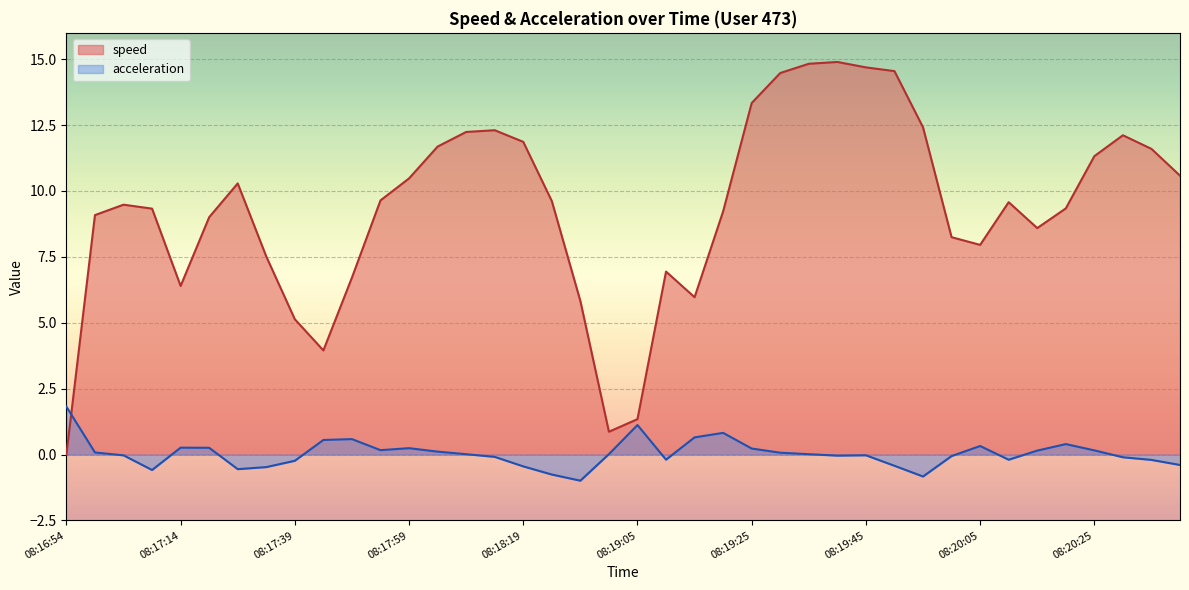

Between which two adjacent categories do acceleration and speed first intersect?

08:16:54 and 08:16:59